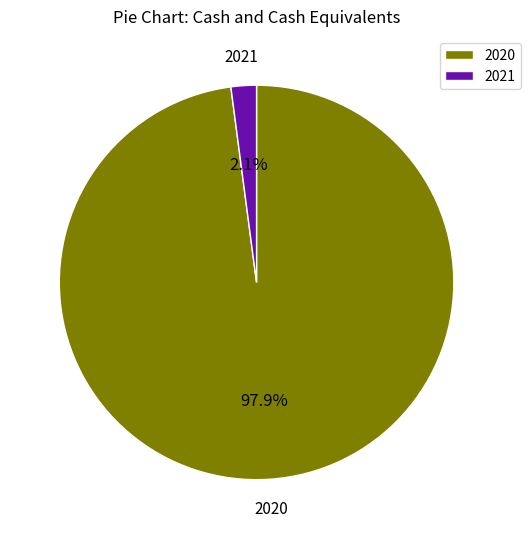

To the nearest percent, what is the difference between the largest and smallest slice percentages?

96%